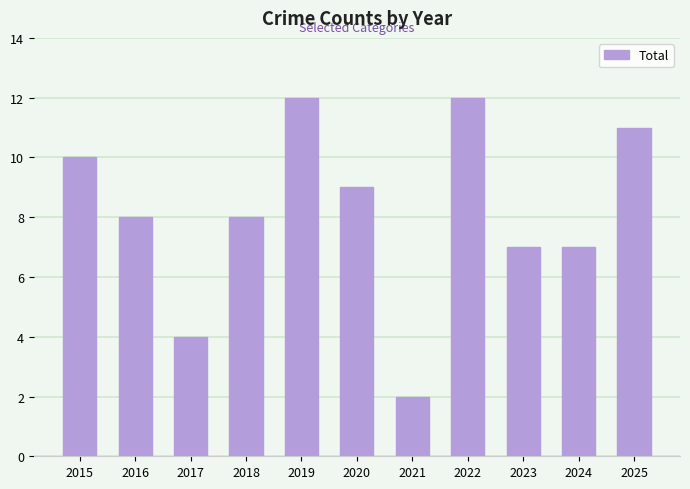

Count the values in the range 7 to 11.

7